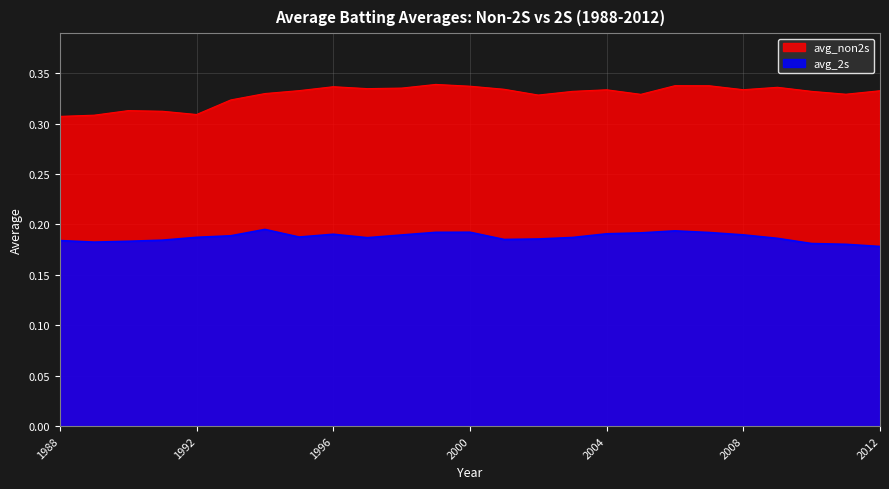

At which category does avg_non2s reach its first local peak?

1990